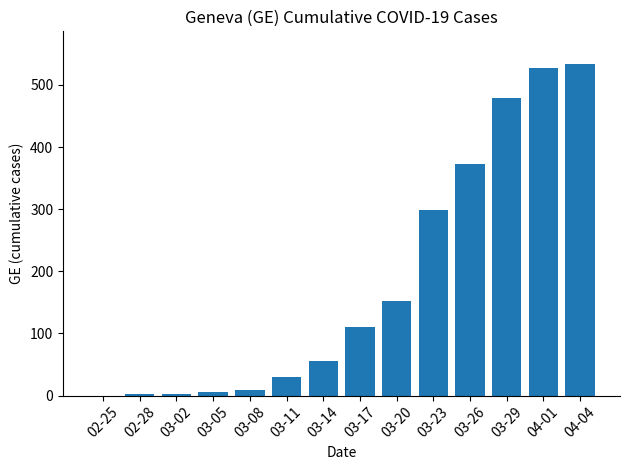

At which label is the value closest to 266?

03-23